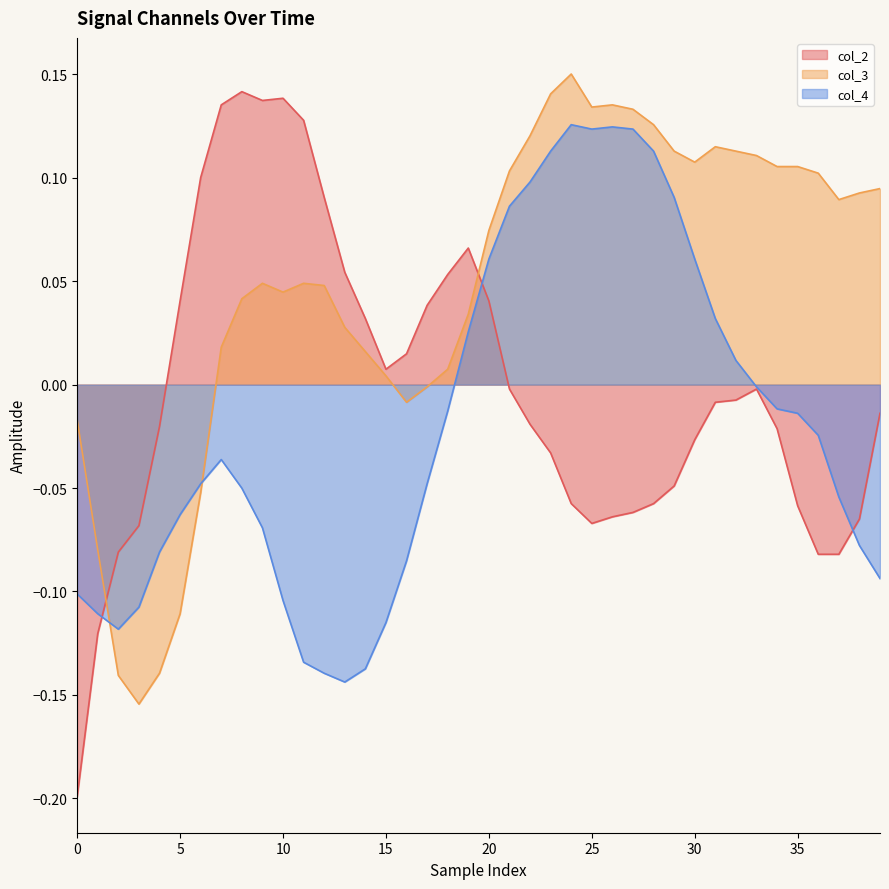

What is the label of the 14th point from the left?

13